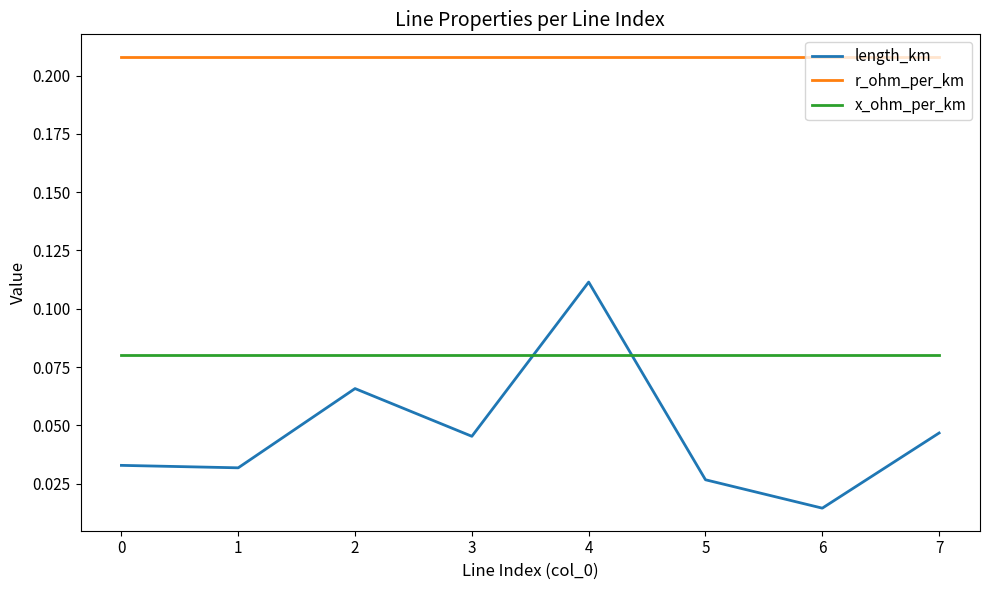

True or false: r_ohm_per_km has a value of 0.1 at 3.

False